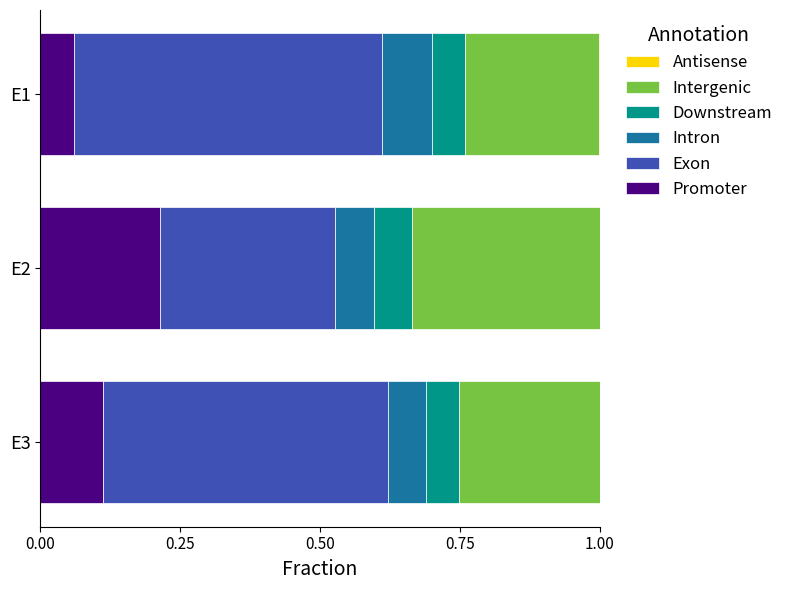

At which label does Promoter reach its peak?

E2